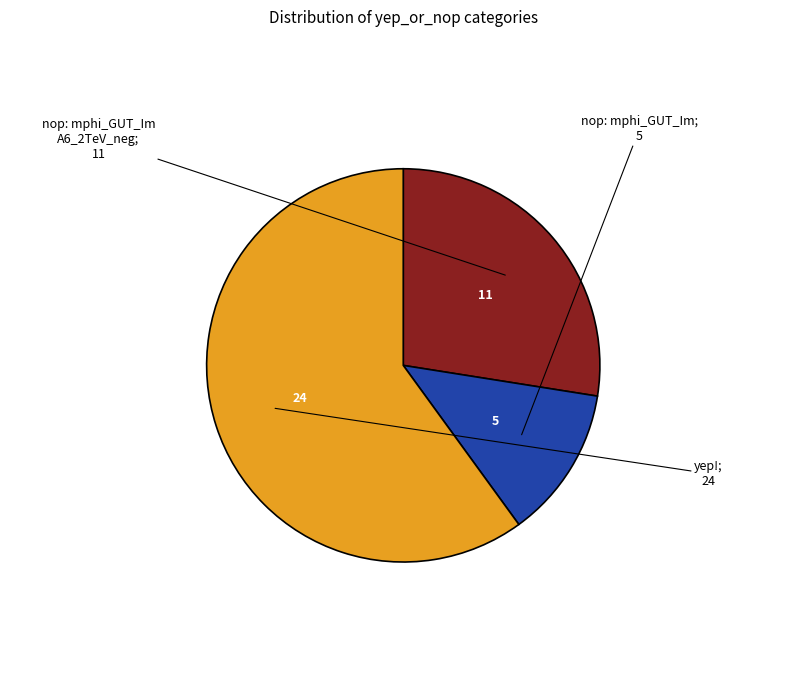

Does any single category account for the majority?

Yes